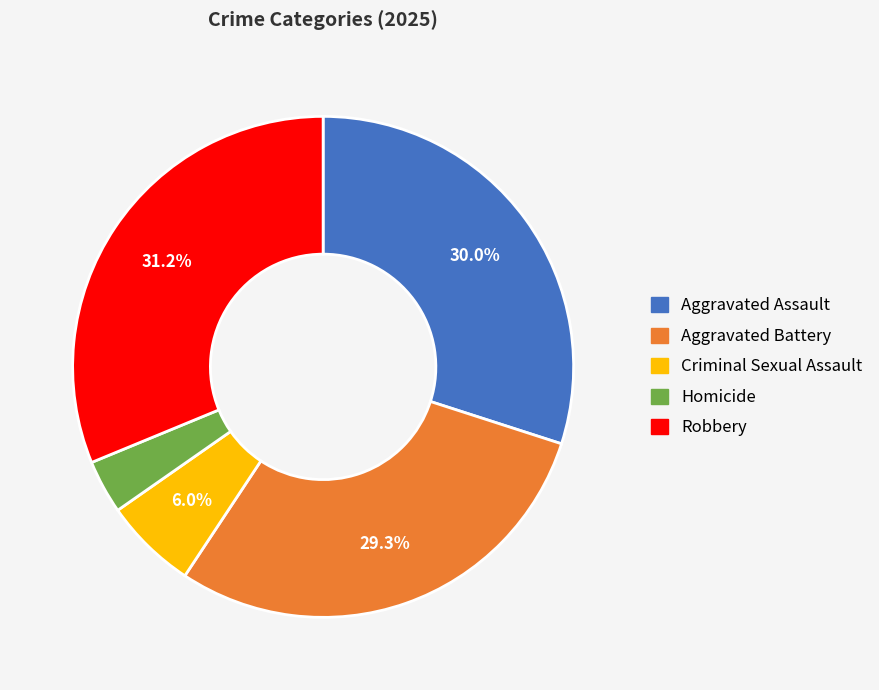

The Robbery slice represents 17% of the pie. True or false?

False